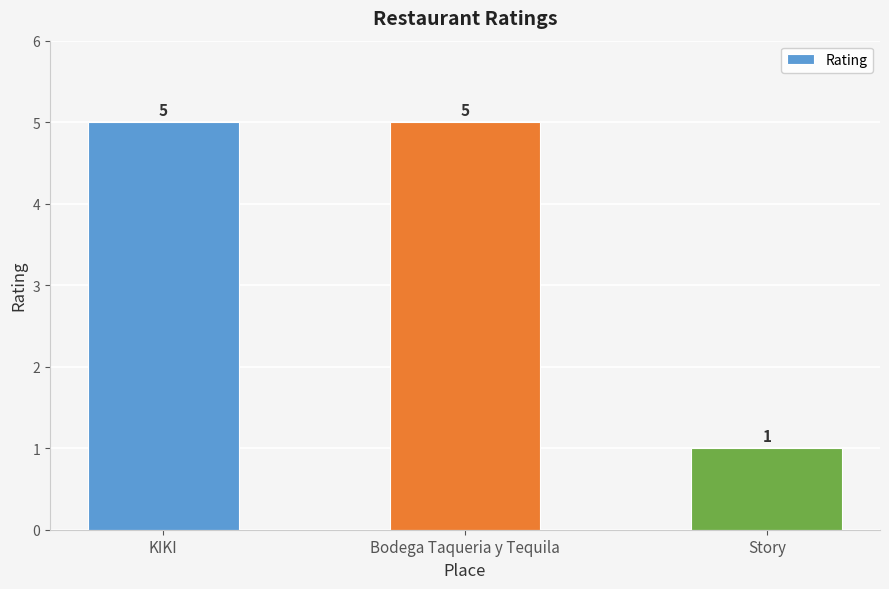

What is the difference between the values at Story and Bodega Taqueria y Tequila?

4